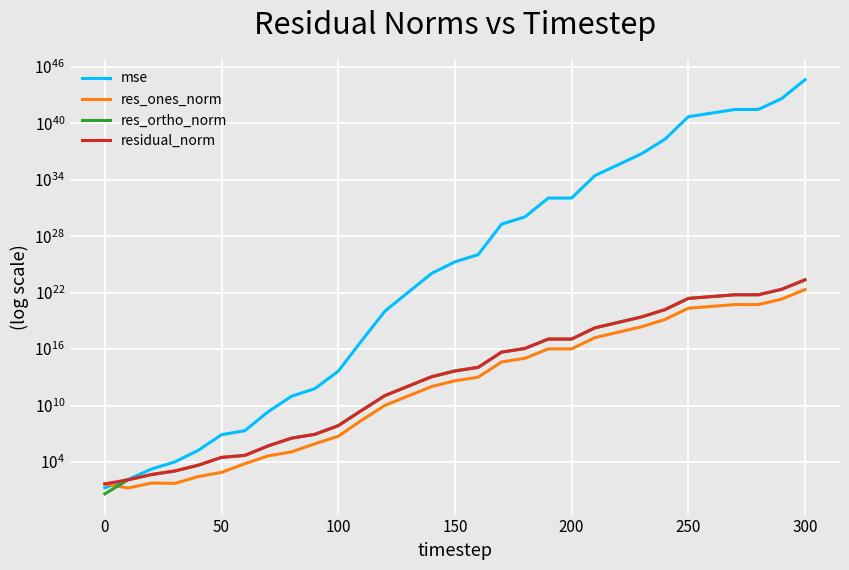

Rank the series at 250 from highest to lowest value.

mse, residual_norm, res_ortho_norm, res_ones_norm